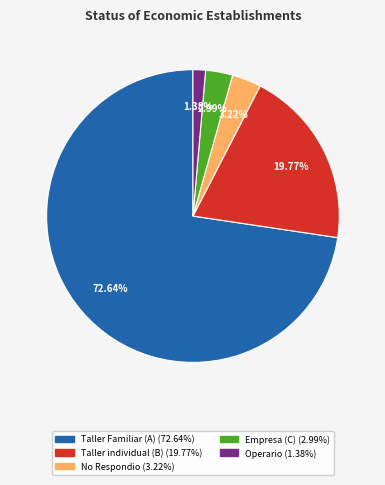

To the nearest percent, what percentage of the pie is Empresa (C)?

3%